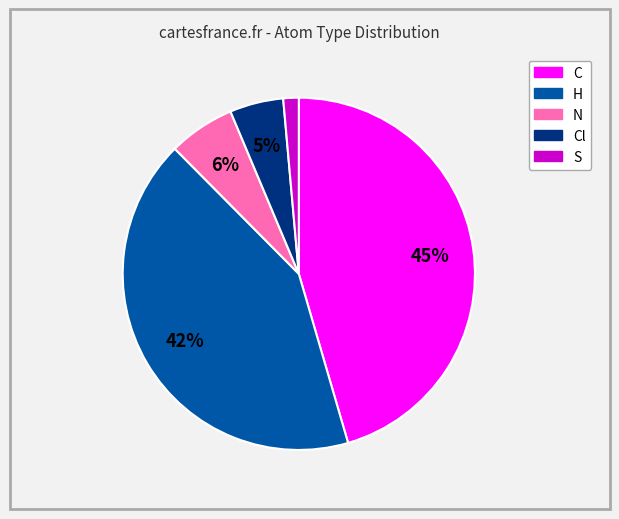

Is there any slice that represents more than half of the pie?

No